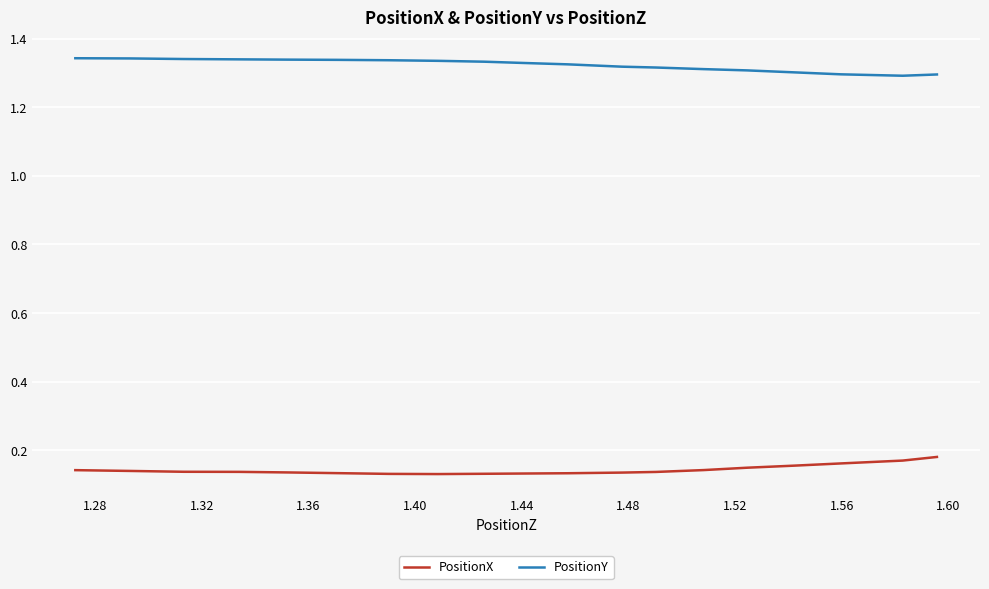

True or false: PositionY and PositionX intersect in this chart.

False